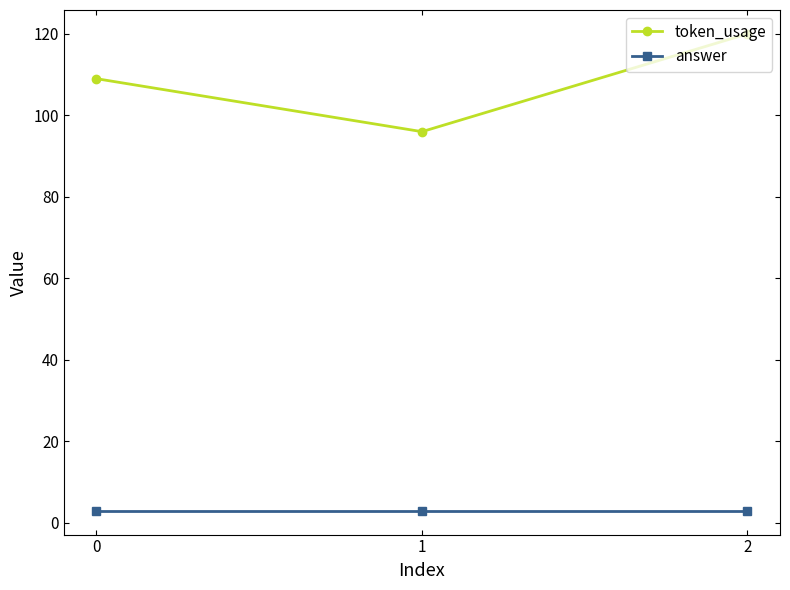

Which category has the highest value across all series?

2